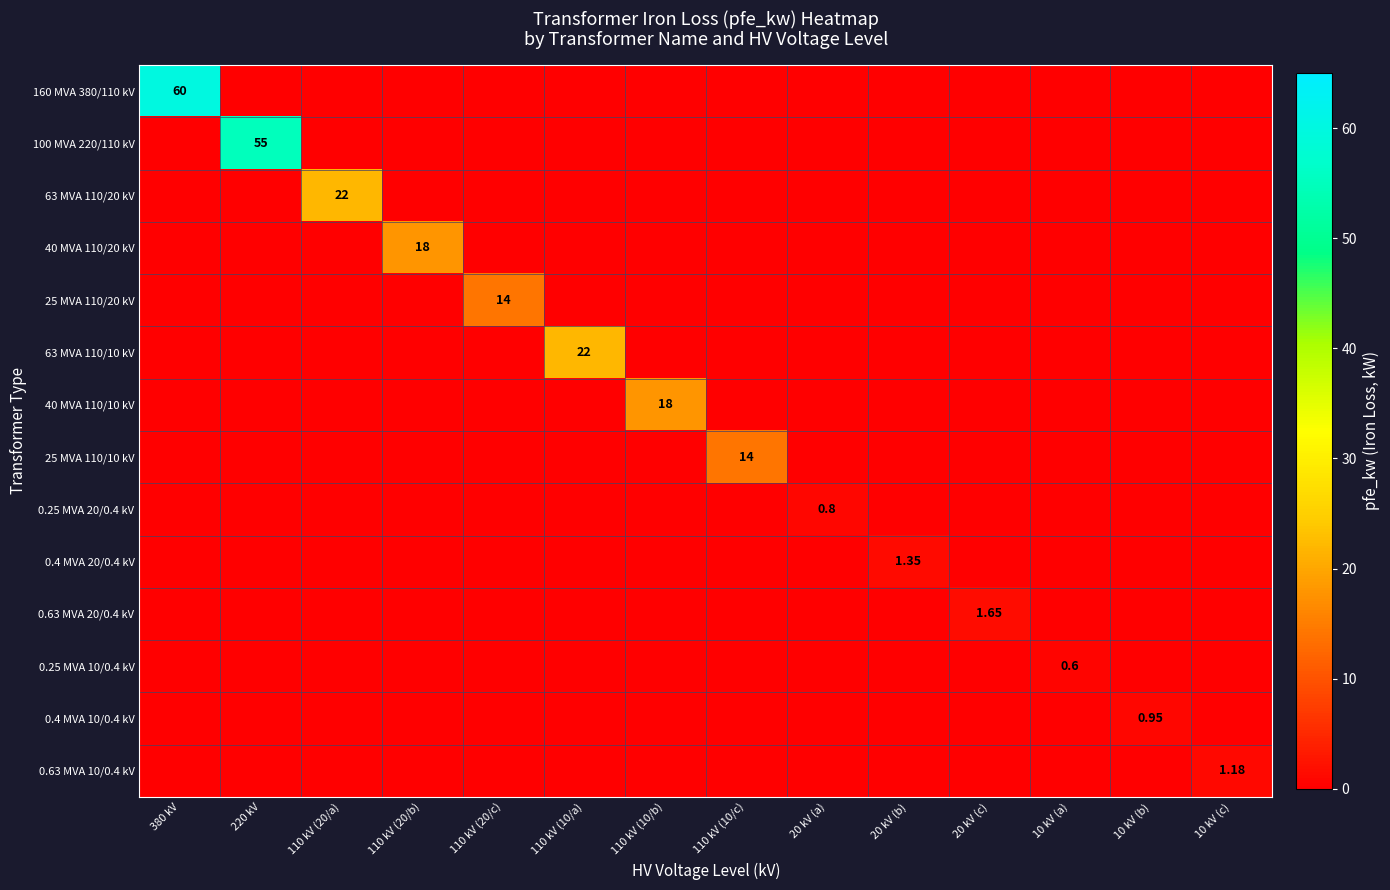

At how many categories does at least one series exceed 57?

1